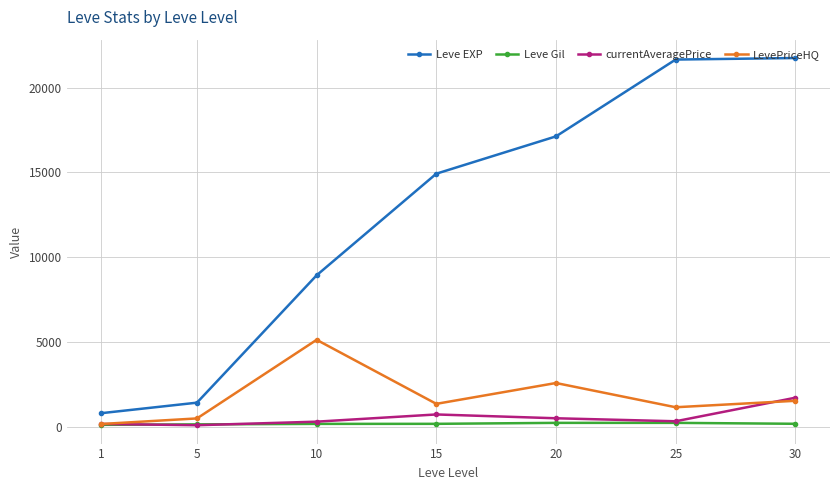

What is the maximum value shown in the chart?

21740.0